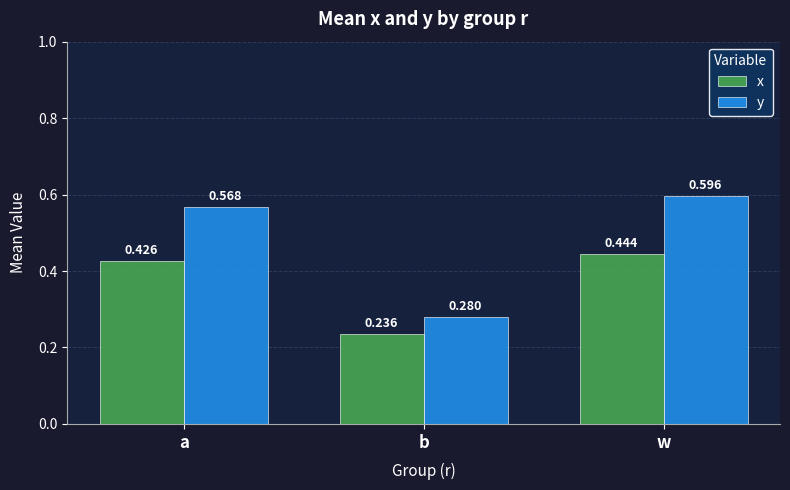

Are the bars grouped side by side (vs. stacked)?

Yes